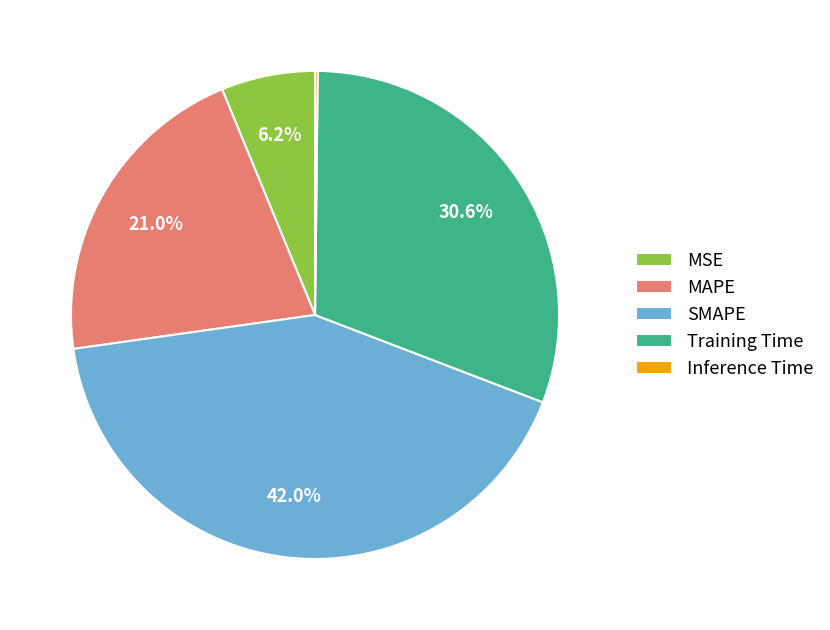

Which has a higher value, MSE or SMAPE?

SMAPE